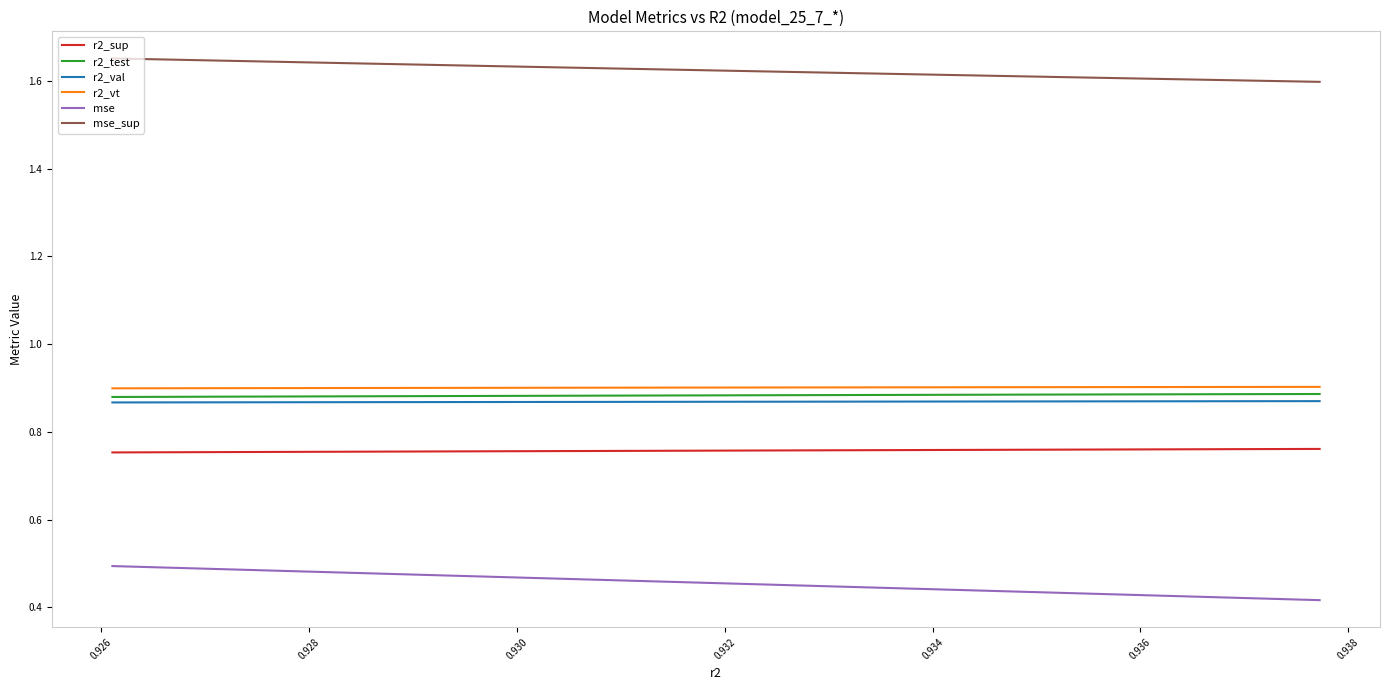

What is the difference between the highest and lowest values at 0.934?

1.2